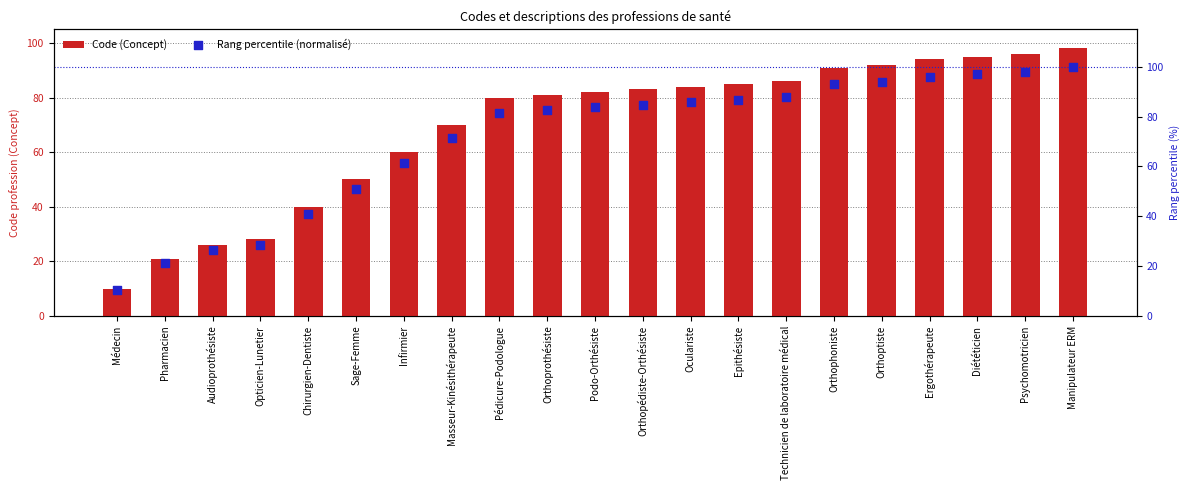

Which series reaches the minimum Y coordinate?

Code (Concept)